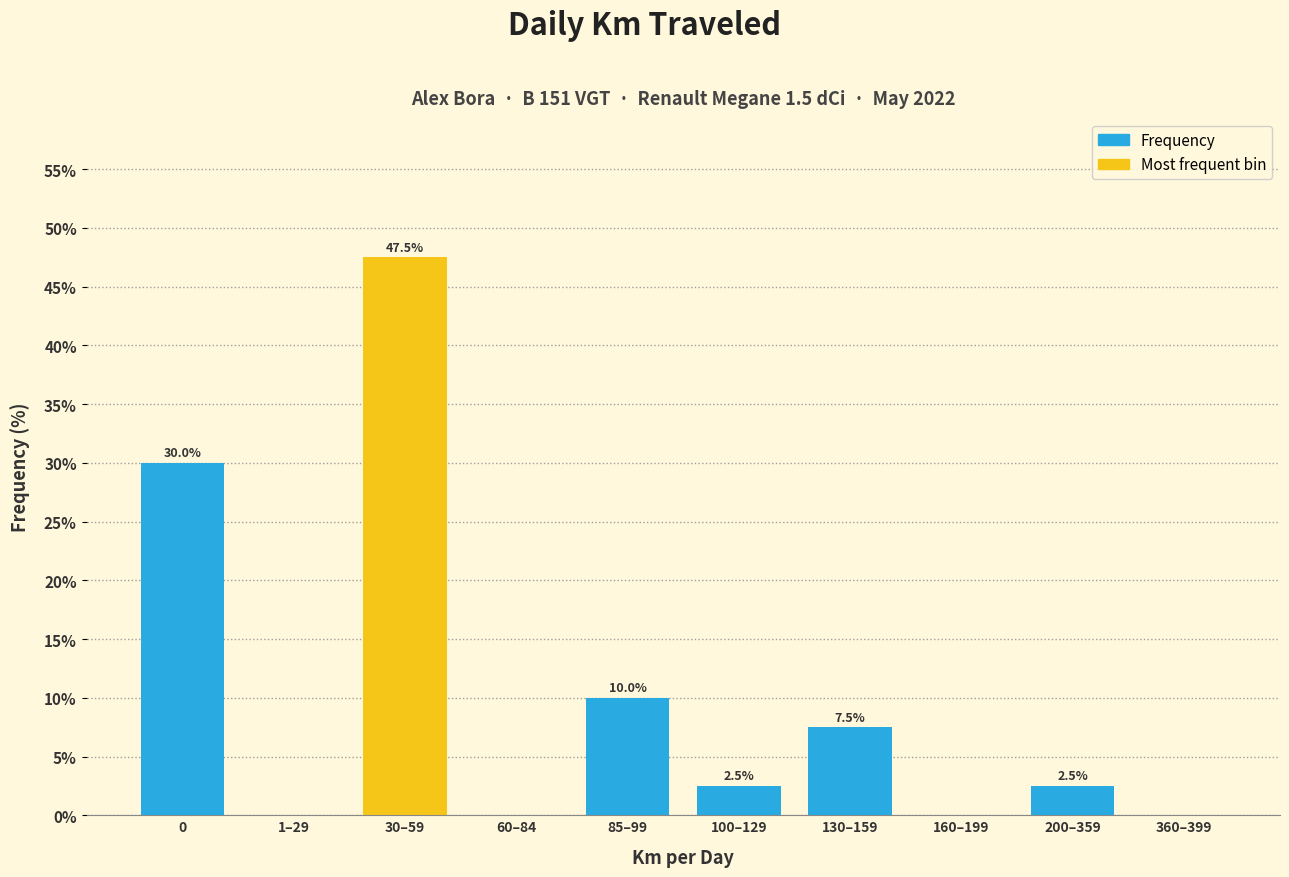

Reading right to left, list all the values displayed in this chart.

360–399=0.0	200–359=2.5	160–199=0.0	130–159=7.5	100–129=2.5	85–99=10.0	60–84=0.0	30–59=47.5	1–29=0.0	0=30.0